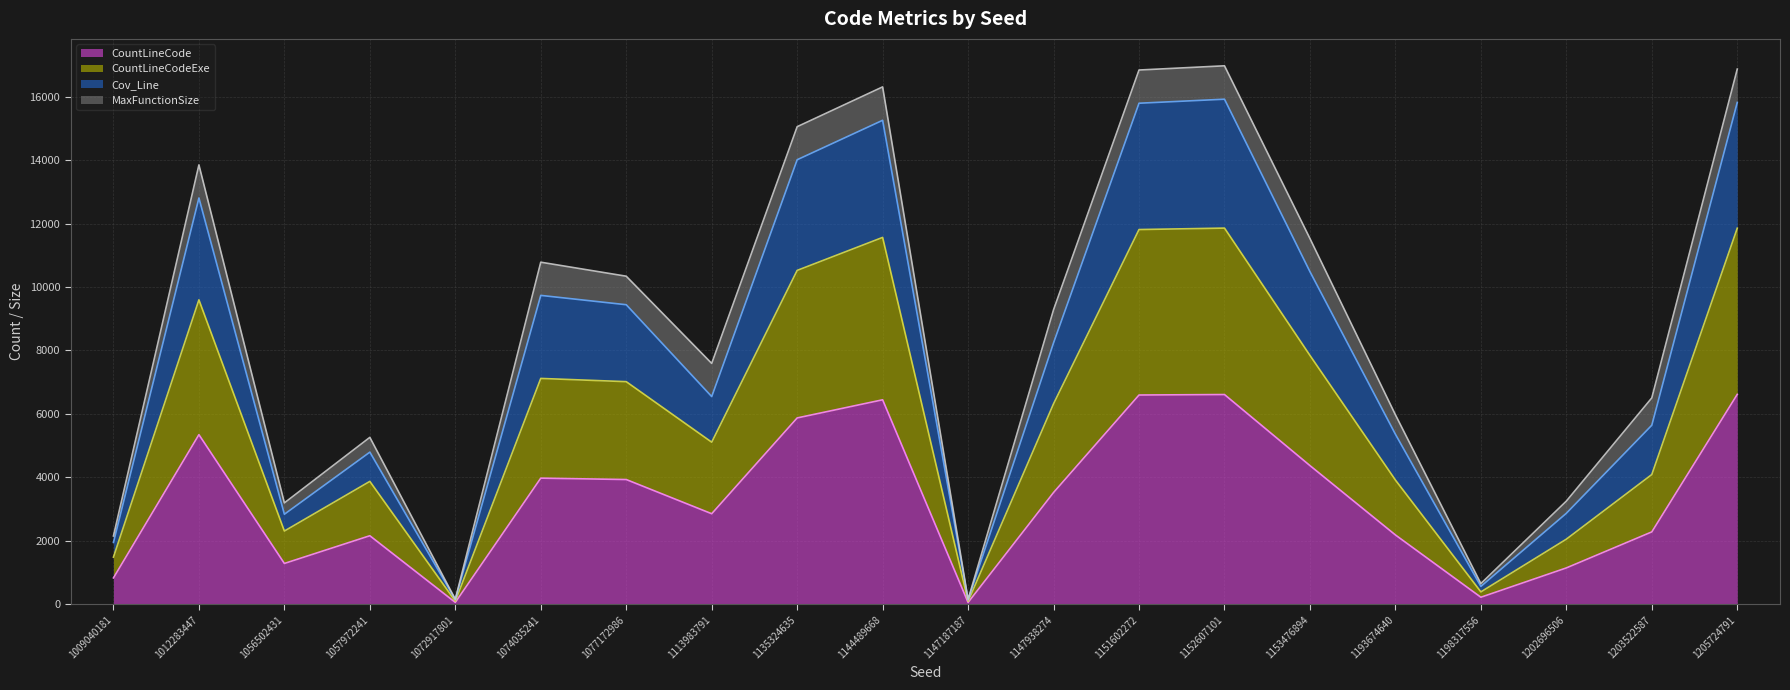

What is the highest value of the CountLineCode series?

6614